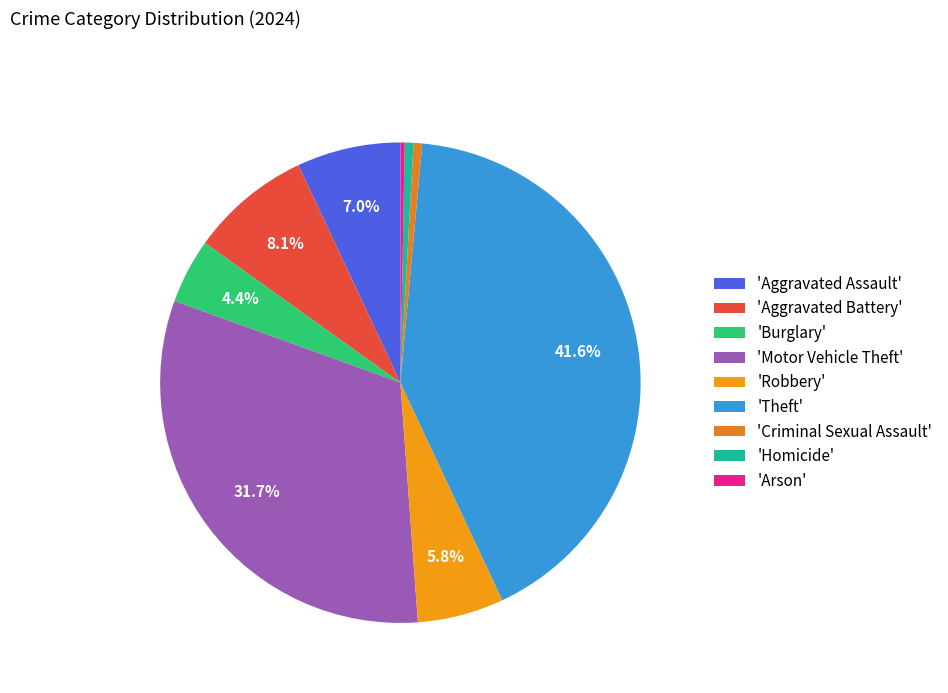

How many segments does this pie chart have?

9